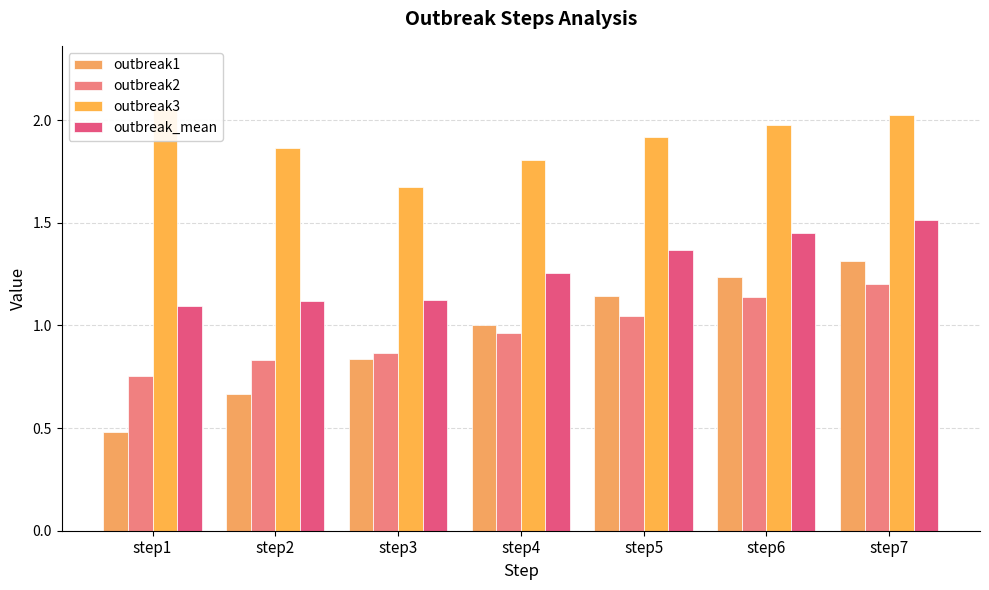

What is the difference between the outbreak_mean values at step5 and step4?

0.1